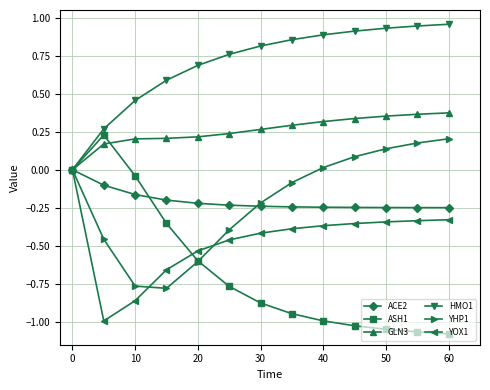

True or false: YHP1 has more than 1 interior local peaks.

False